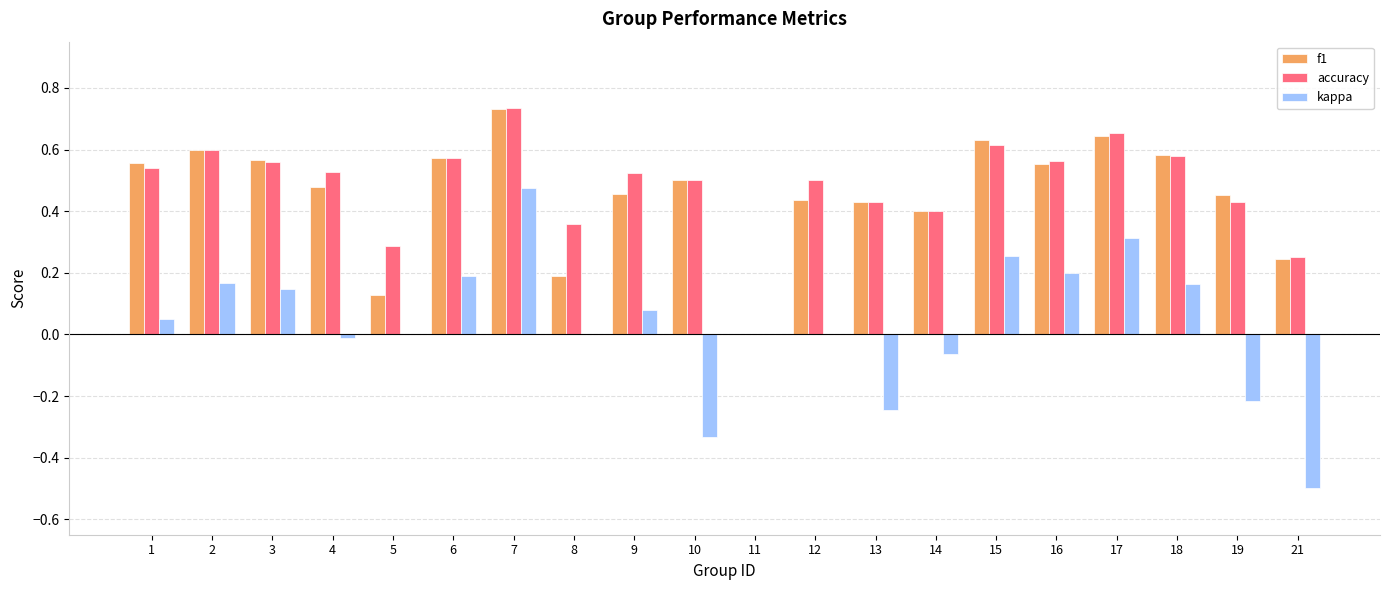

At which category is the sum across all series the highest?

7